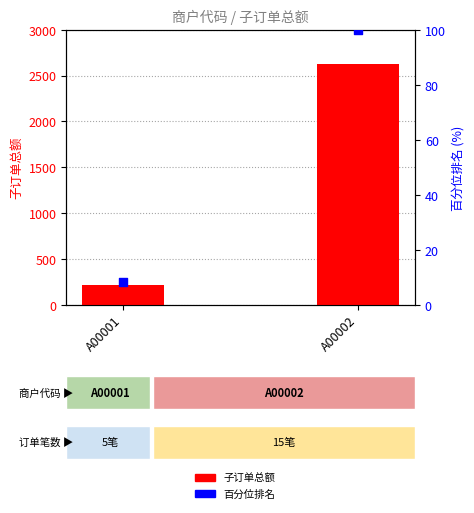

What are all the series names shown in the legend?

子订单总额, 百分位排名